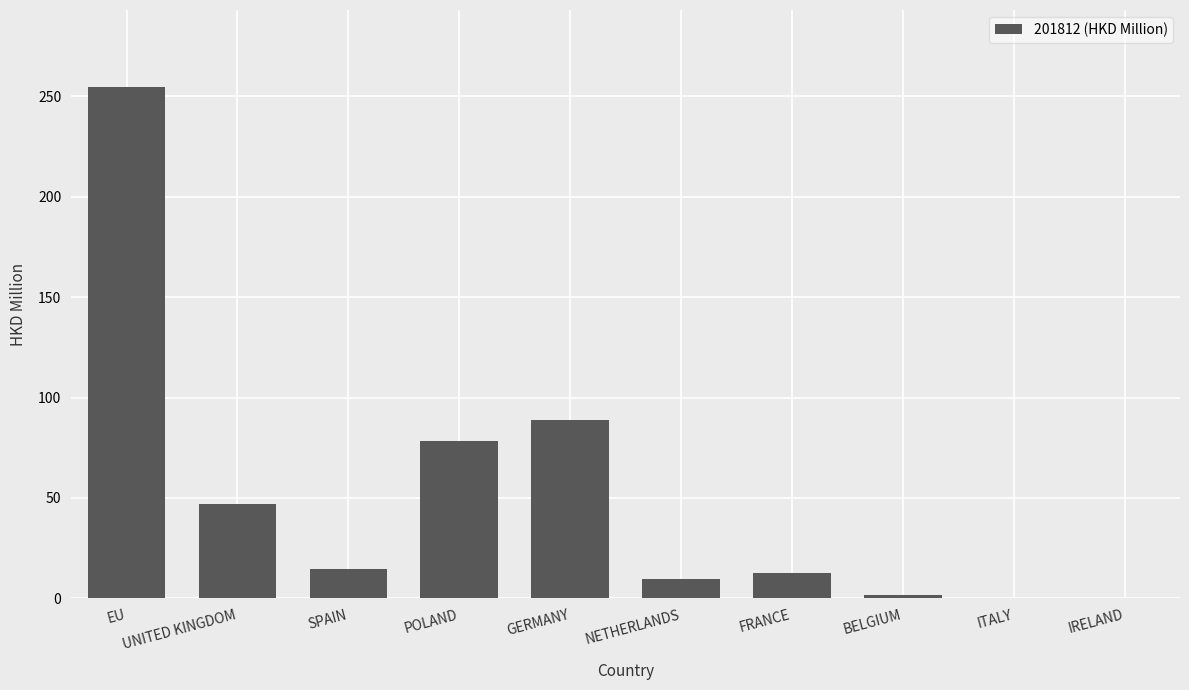

The chart shows a value of 19.5 at POLAND. True or false?

False